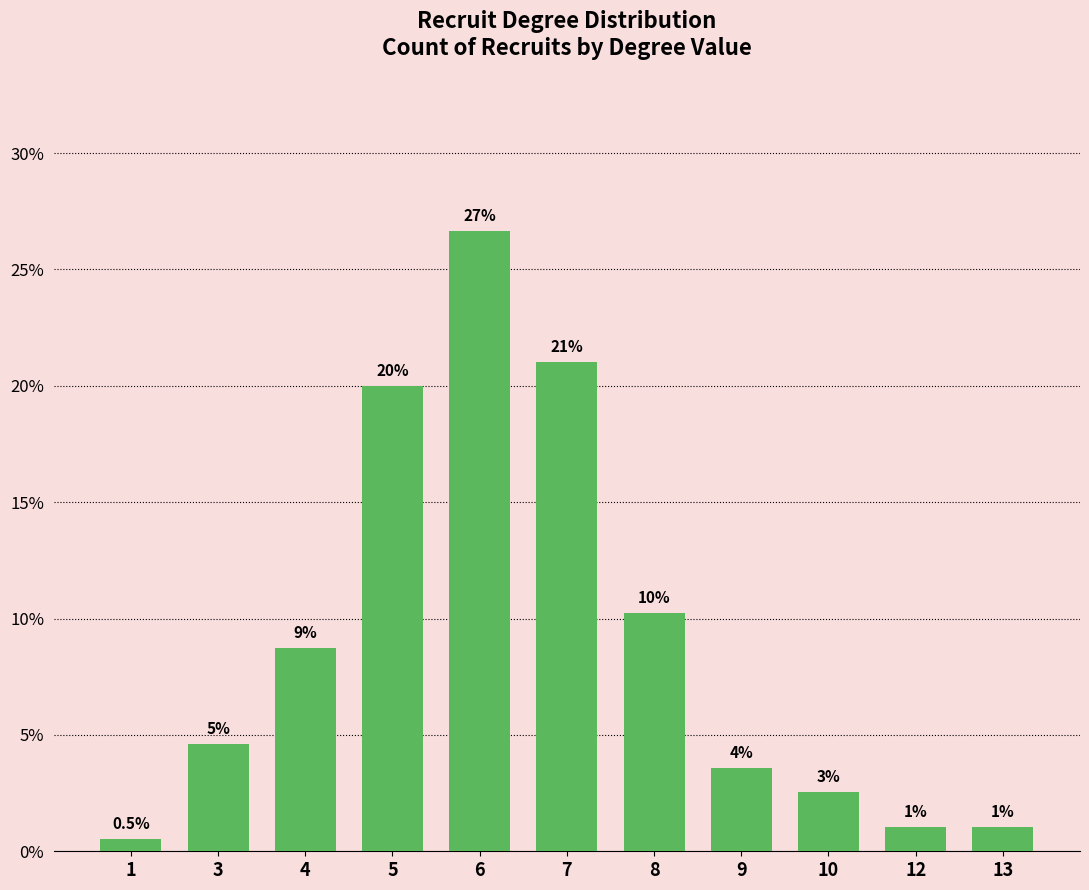

Are the bars horizontal?

No